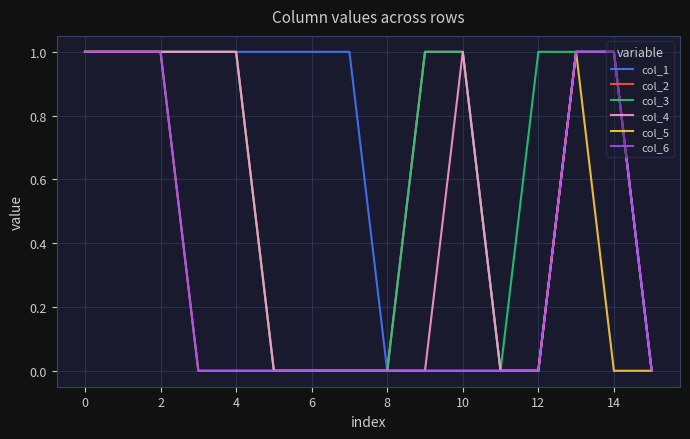

Which series has the largest total across all categories?

col_1